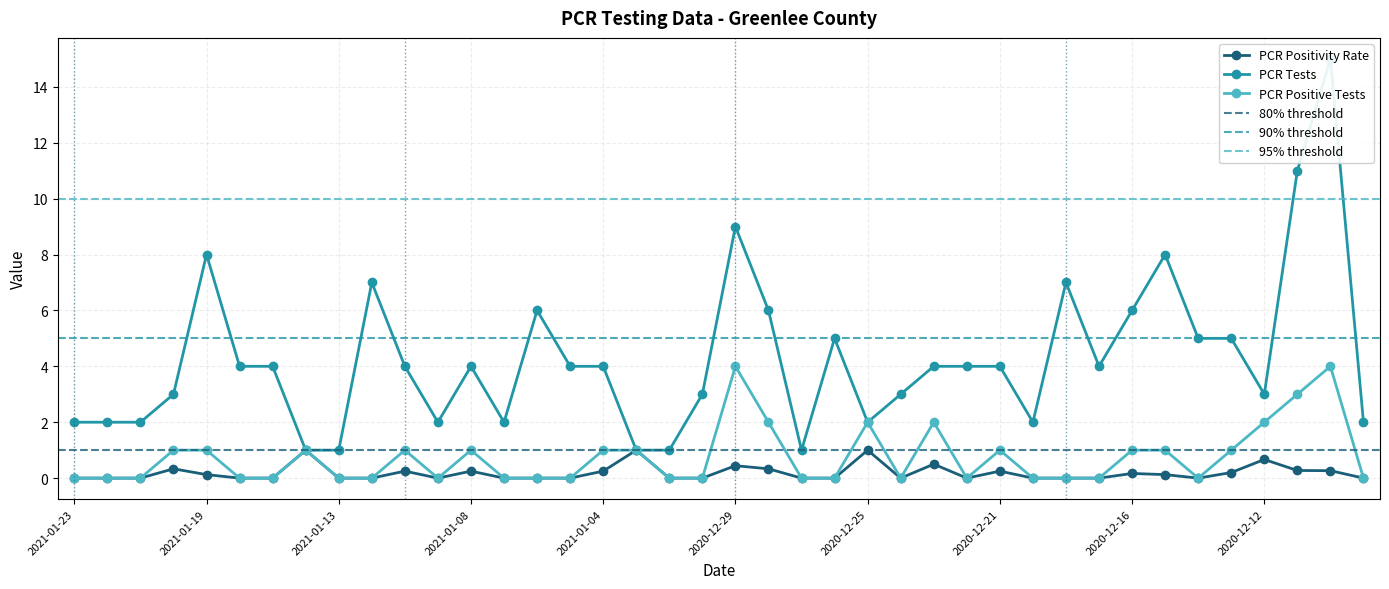

True or false: pcr_pos_tests_GREENLEE and pcr_positivity_GREENLEE intersect in this chart.

False